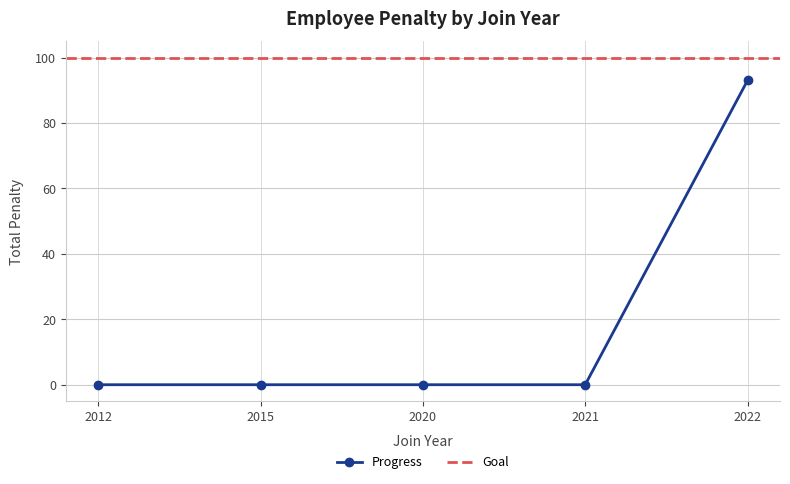

Which category has the highest value in the Progress series?

2022